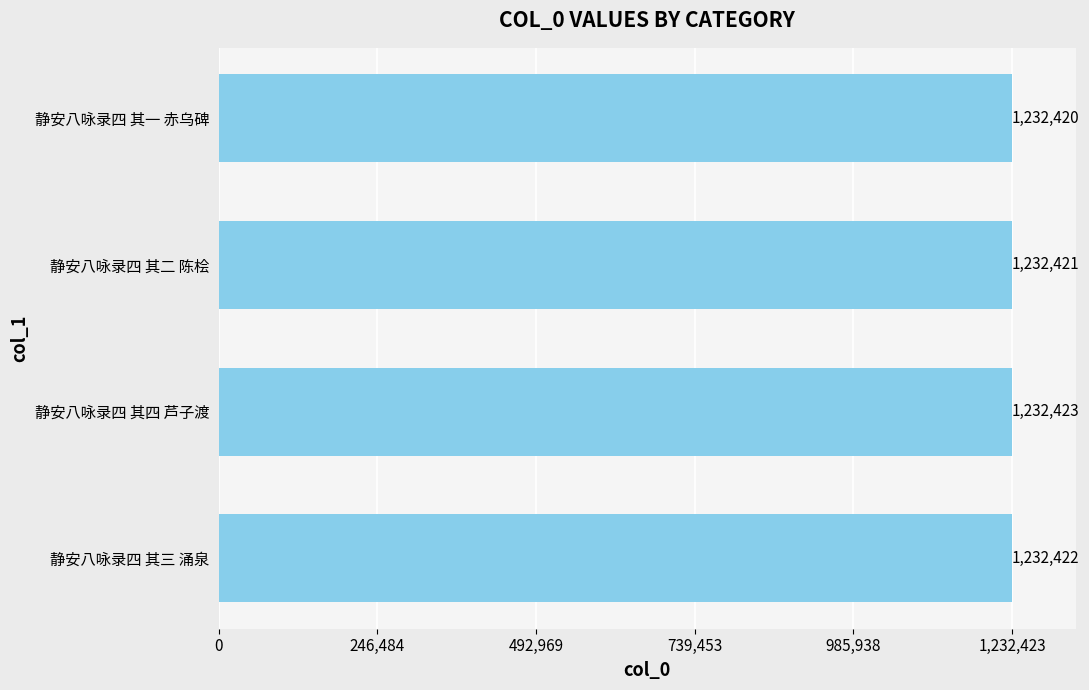

What is the sum of the values at 静安八咏录四 其三 涌泉 and 静安八咏录四 其四 芦子渡?

2464845